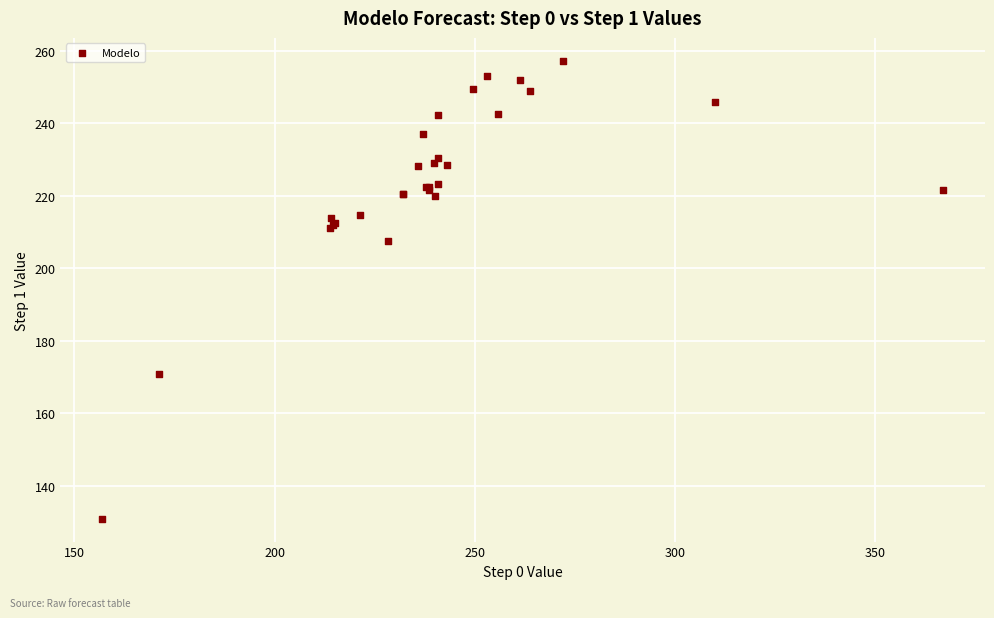

What Y value in the scatter plot is closest to 194?

207.7